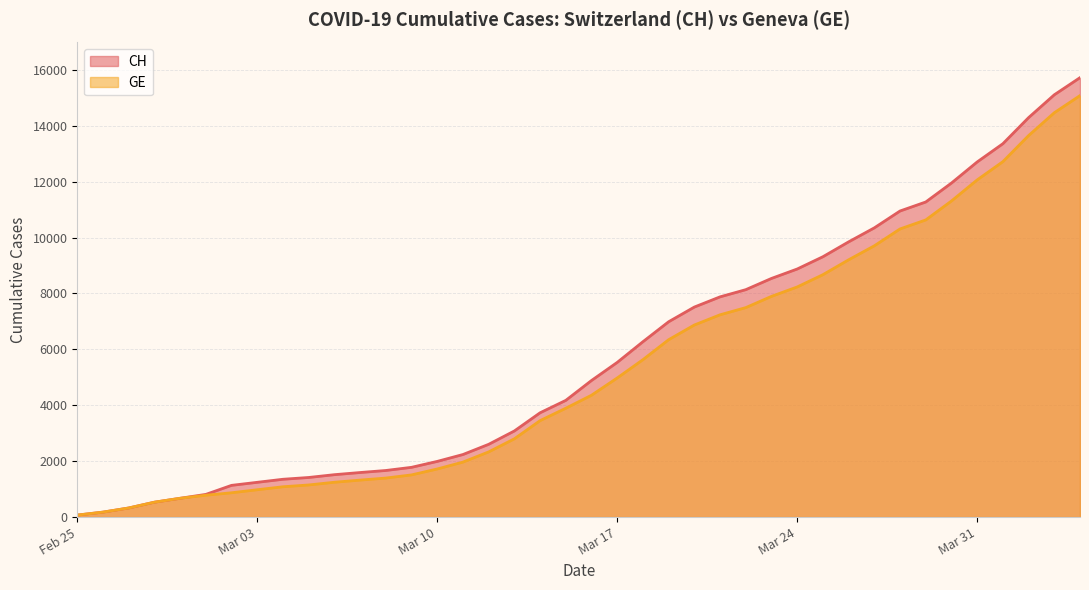

True or false: CH and GE cross at least once.

False